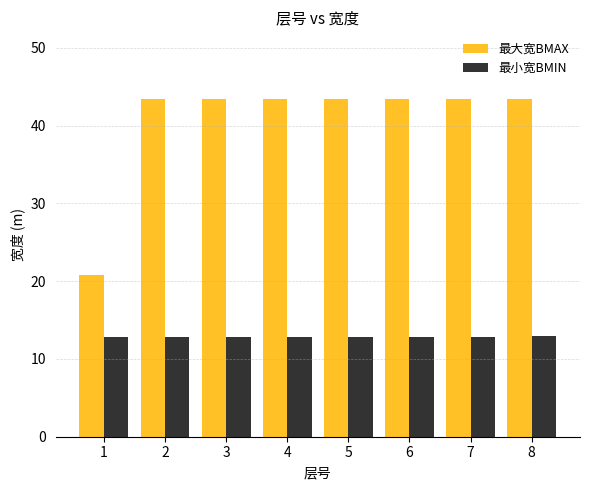

How many categories are shown in the chart?

8